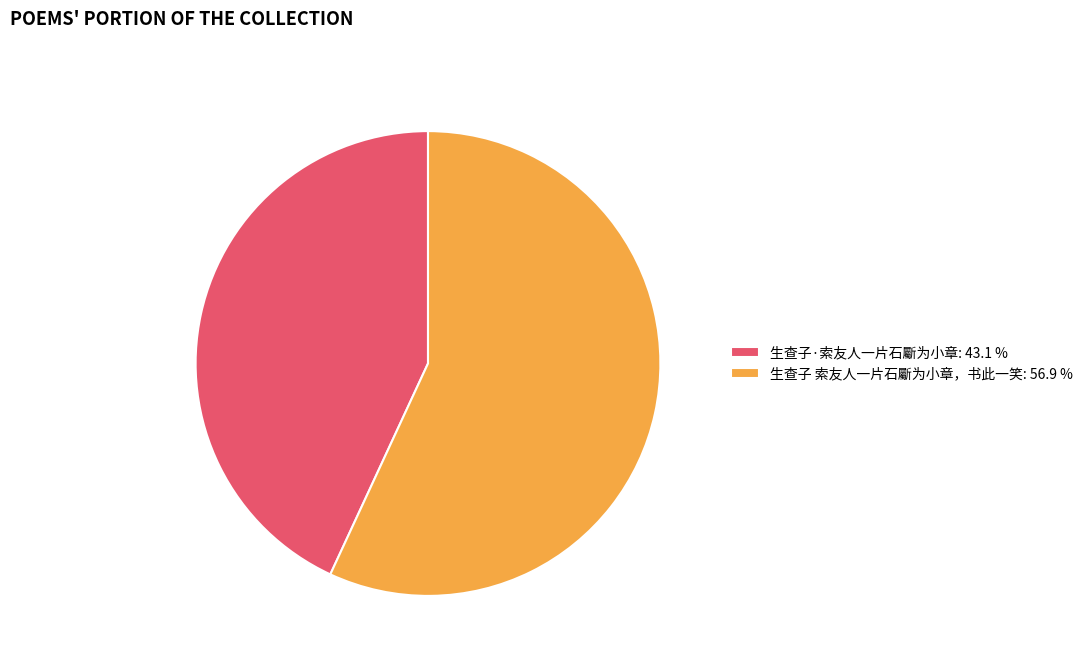

Do 生查子 索友人一片石斸为小章，书此一笑: 56.9 % and 生查子·索友人一片石斸为小章: 43.1 % together represent more than half of the pie?

Yes